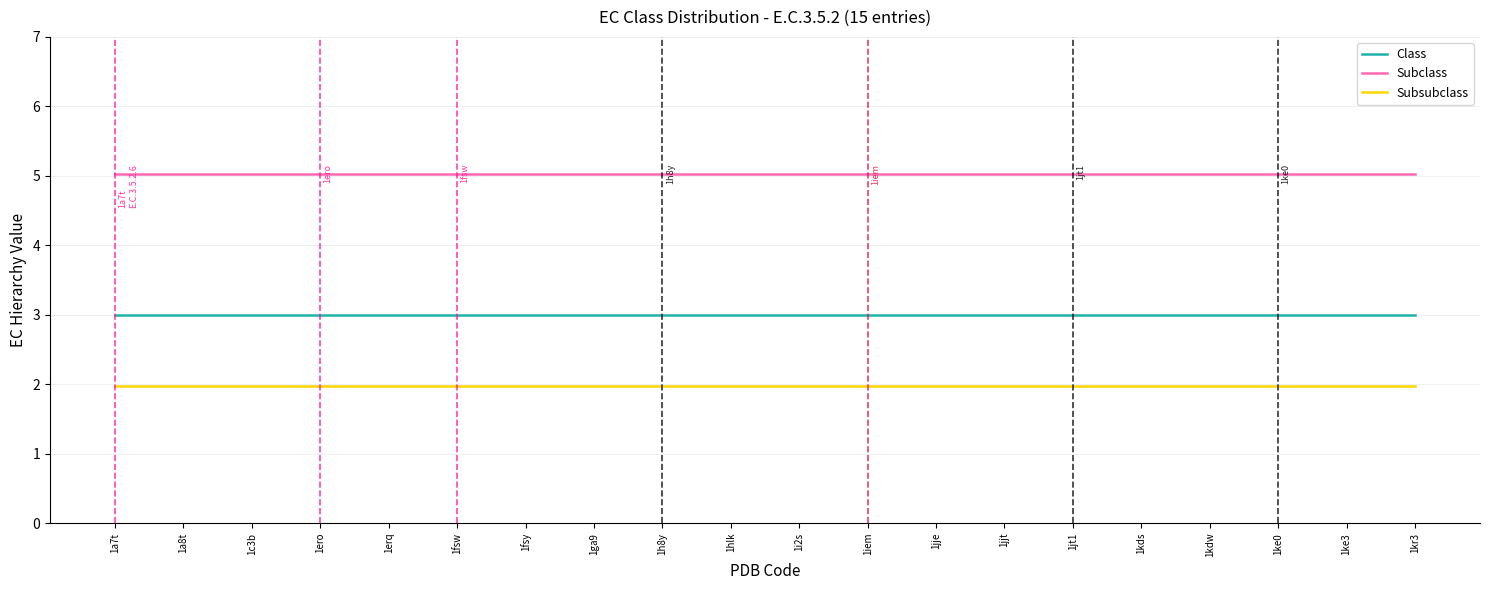

At 1iem, list the series in order from largest to smallest.

Subclass, Class, Subsubclass